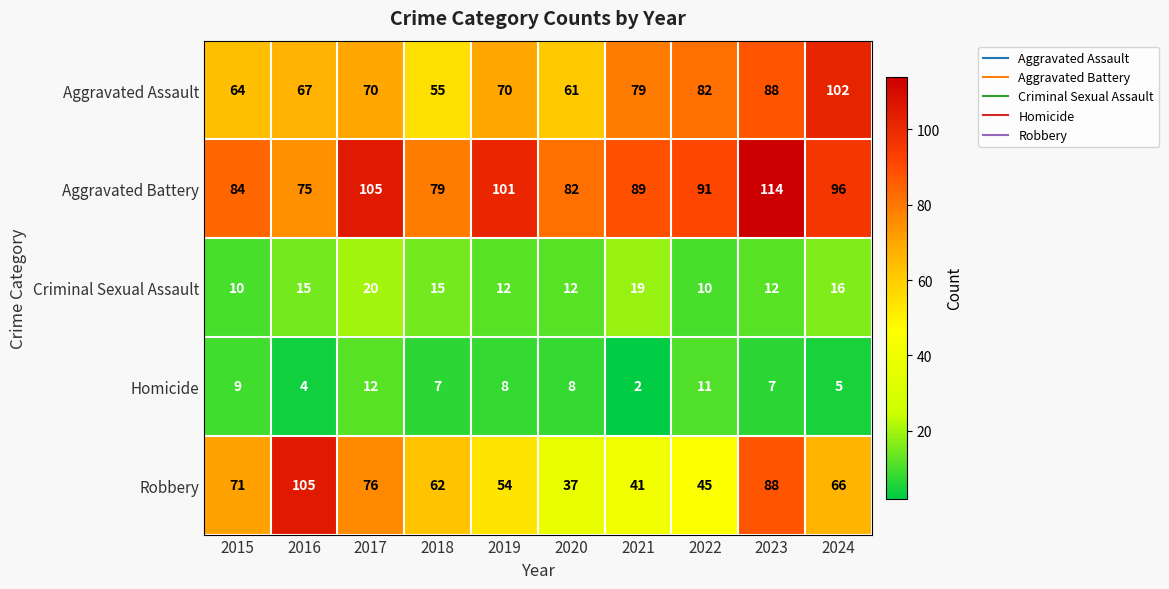

Where does the Aggravated Battery series first go above 91?

2017